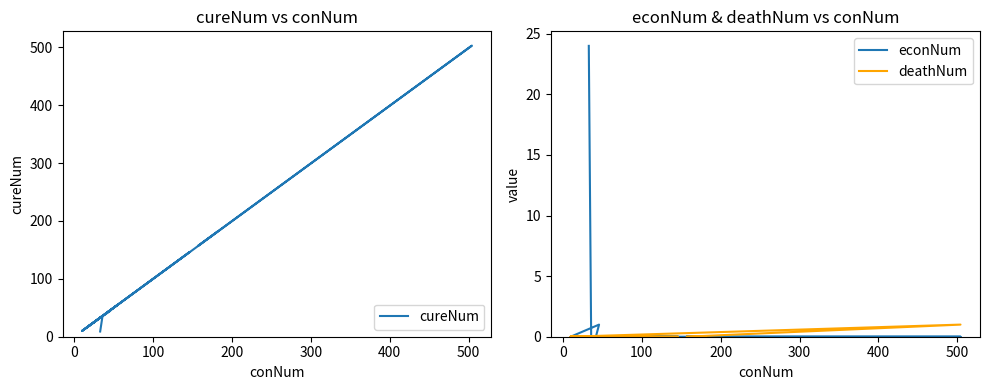

What is the maximum value for deathNum?

1